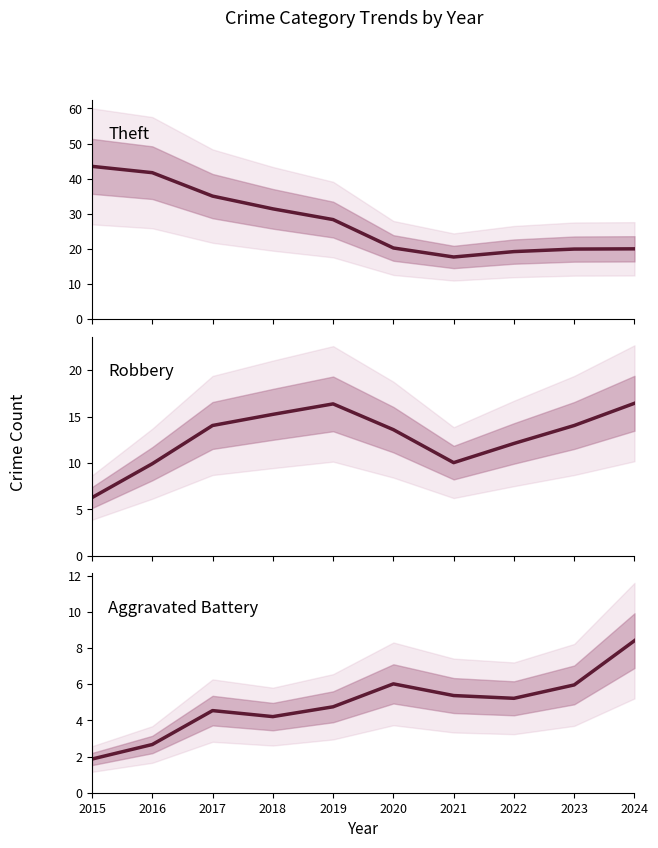

What are all the series names shown in the legend?

Theft, Robbery, Aggravated Battery